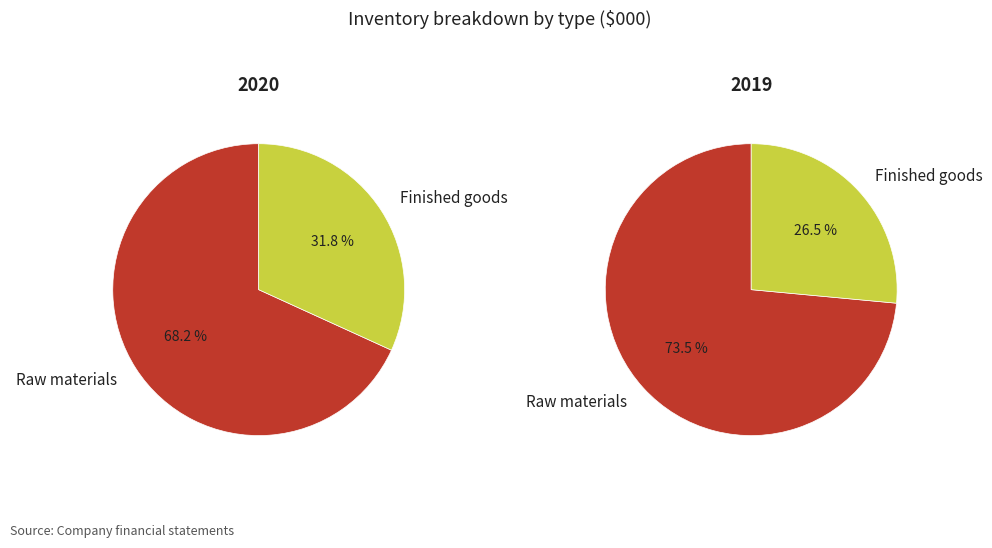

How many slices are in this pie chart?

2